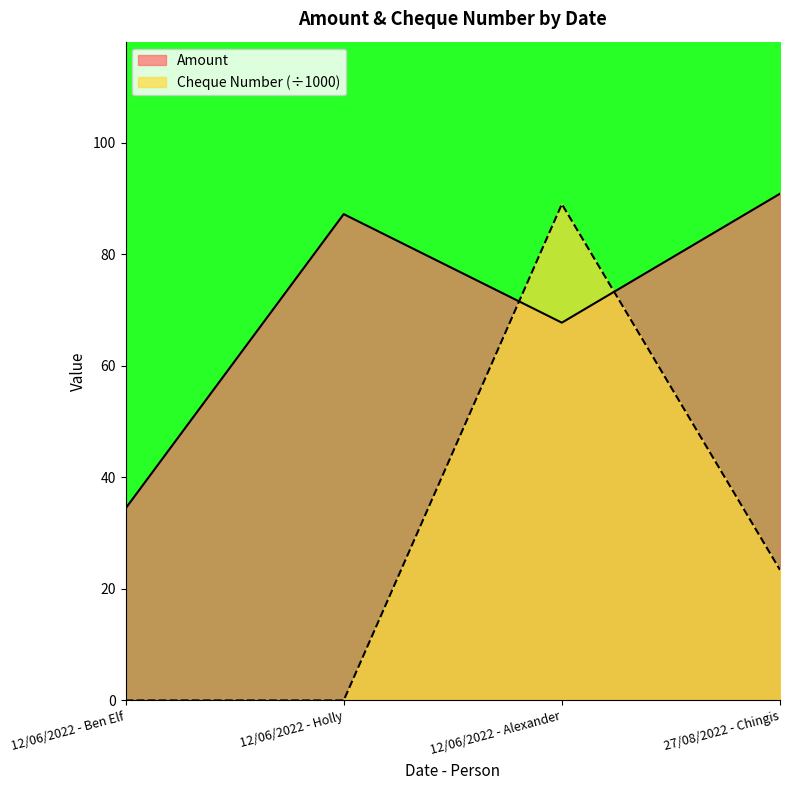

At which category does Cheque Number reach its first local peak?

12/06/2022 - Alexander